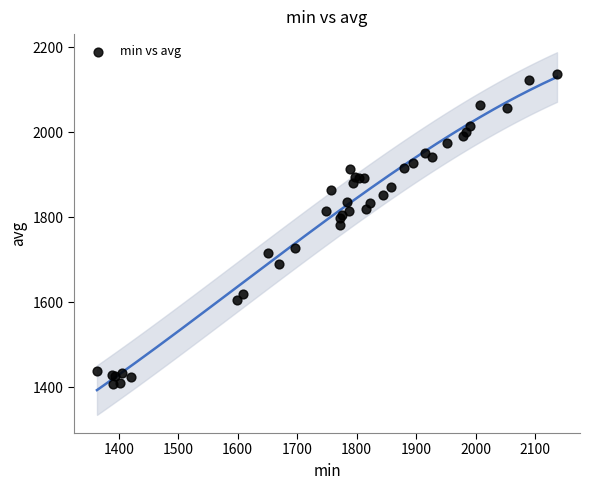

What Y value in the scatter plot is closest to 1772?

1781.9